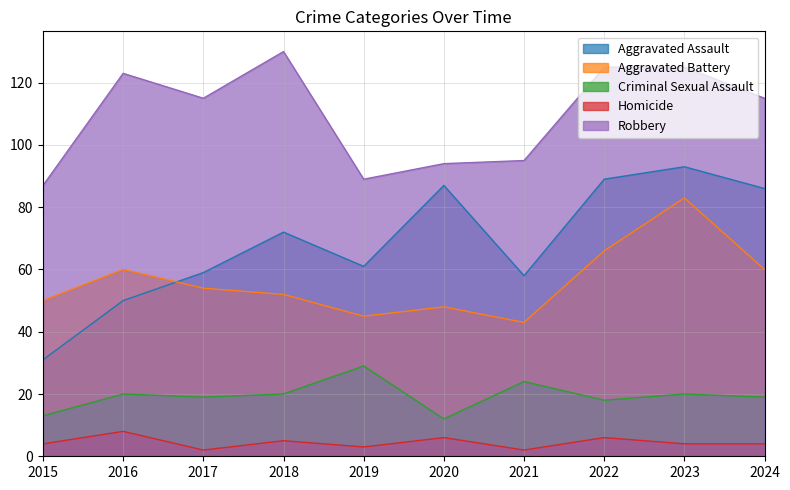

What are all the series names shown in the legend?

Aggravated Assault, Aggravated Battery, Criminal Sexual Assault, Homicide, Robbery